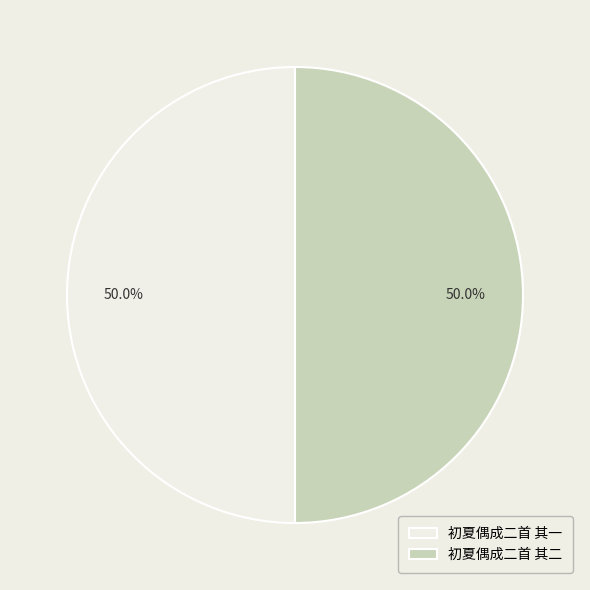

Count the number of slices in the pie.

2